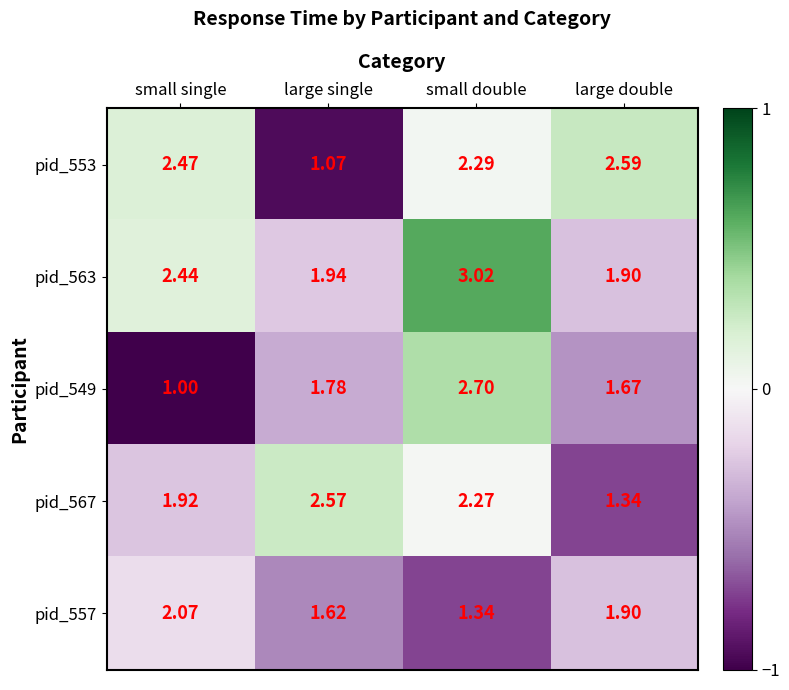

Where is pid_563 nearest to the value 2?

large single